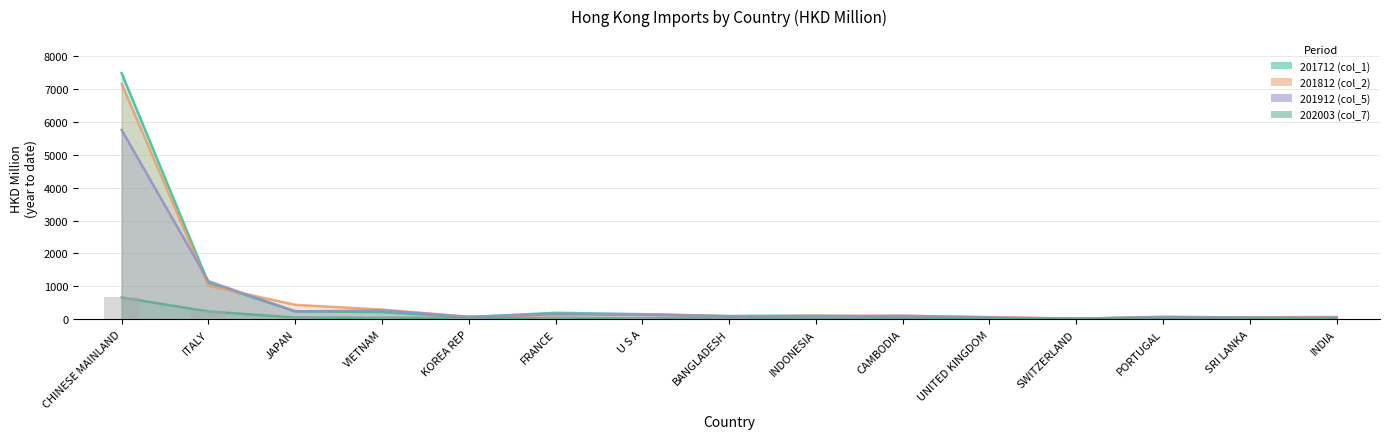

Reading left to right, transcribe all the data shown in this chart.

201712 (col_1): CHINESE MAINLAND=7492.5	ITALY=1102.7	JAPAN=244.9	VIETNAM=214.3	KOREA REP=65.1	FRANCE=195.2	U S A=154.1	BANGLADESH=97.8	INDONESIA=108.7	CAMBODIA=69.8	UNITED KINGDOM=37.9	SWITZERLAND=16.0	PORTUGAL=56.4	SRI LANKA=58.0	INDIA=64.6
201812 (col_2): CHINESE MAINLAND=7163.5	ITALY=1016.3	JAPAN=437.6	VIETNAM=292.5	KOREA REP=73.6	FRANCE=127.8	U S A=149.7	BANGLADESH=88.9	INDONESIA=101.2	CAMBODIA=104.7	UNITED KINGDOM=63.4	SWITZERLAND=19.4	PORTUGAL=64.7	SRI LANKA=54.9	INDIA=64.3
201912 (col_5): CHINESE MAINLAND=5762.7	ITALY=1158.2	JAPAN=233.8	VIETNAM=268.1	KOREA REP=70.1	FRANCE=155.9	U S A=135.9	BANGLADESH=87.1	INDONESIA=87.7	CAMBODIA=102.2	UNITED KINGDOM=56.2	SWITZERLAND=10.6	PORTUGAL=73.6	SRI LANKA=48.7	INDIA=44.2
202003 (col_7): CHINESE MAINLAND=661.9	ITALY=236.7	JAPAN=51.1	VIETNAM=43.4	KOREA REP=36.1	FRANCE=30.9	U S A=29.2	BANGLADESH=25.0	INDONESIA=15.7	CAMBODIA=15.4	UNITED KINGDOM=15.3	SWITZERLAND=10.0	PORTUGAL=10.0	SRI LANKA=9.3	INDIA=9.2